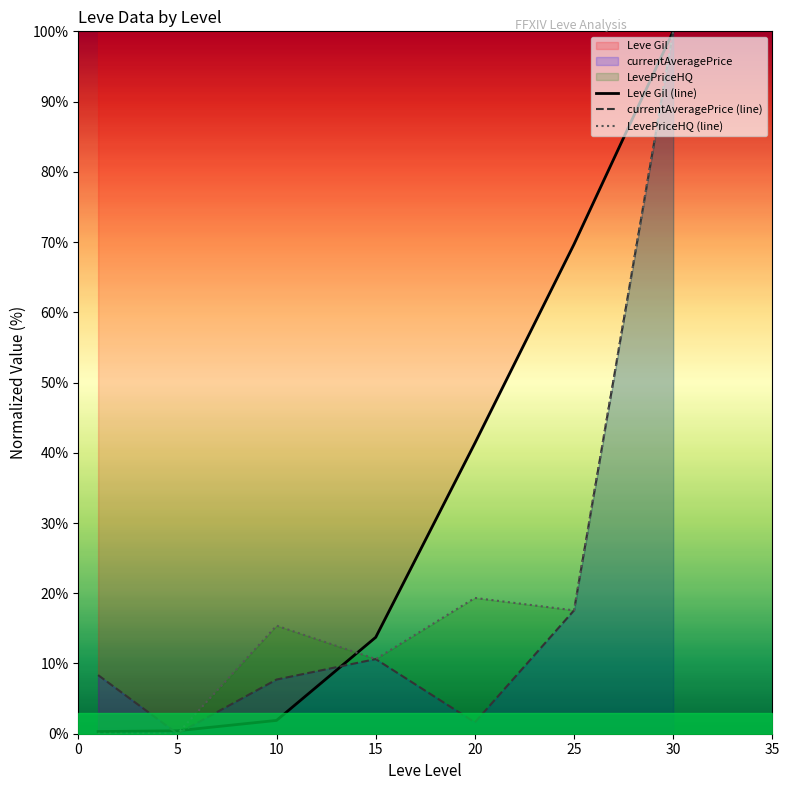

What is the difference between the Leve Gil values at 10 and 1?

1.6